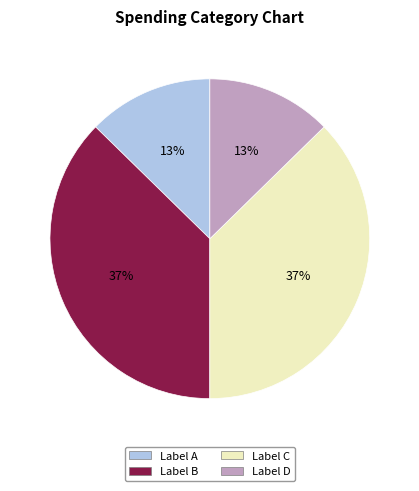

The Label A slice represents 5% of the pie. True or false?

False